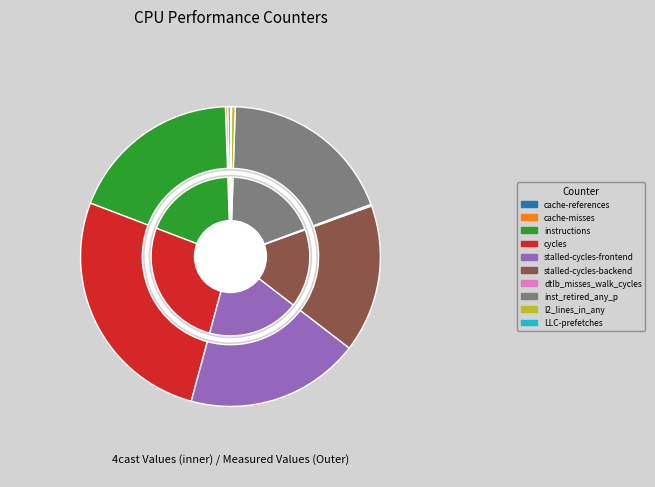

What is the largest slice in the pie chart?

cycles